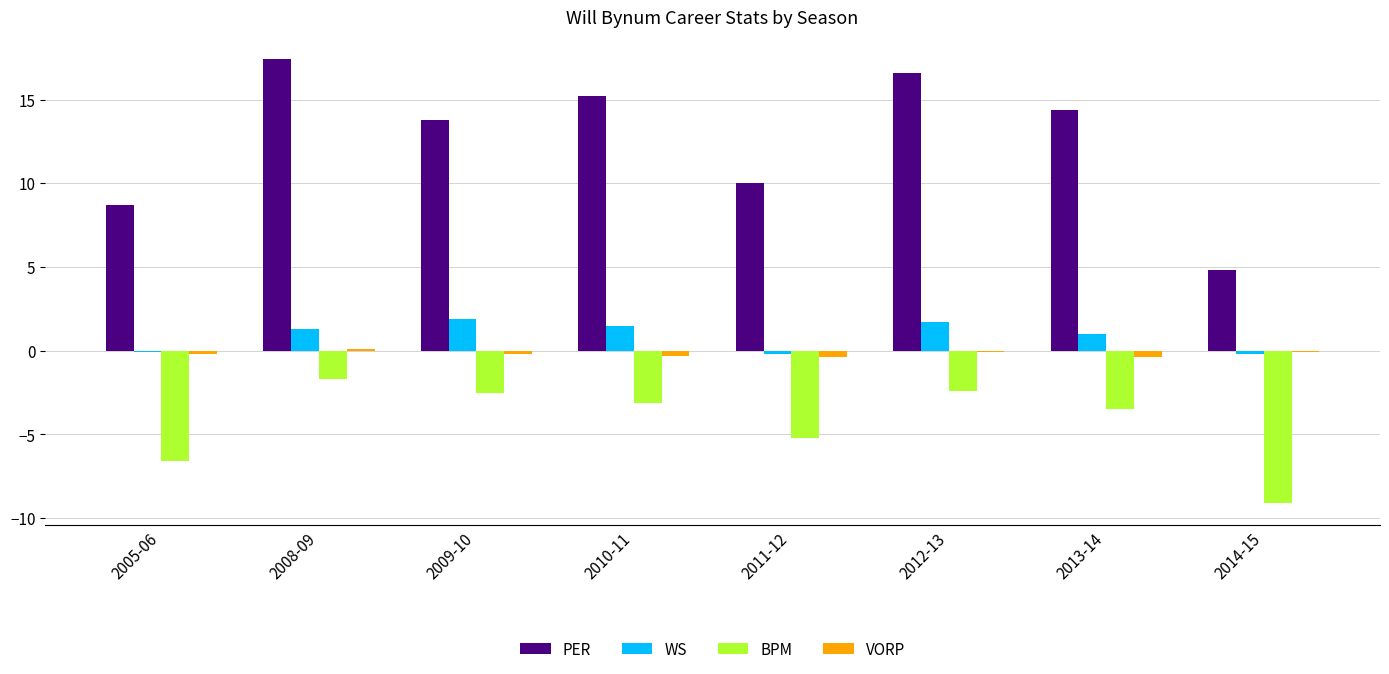

What is the label of the 6th bar from the left?

2012-13